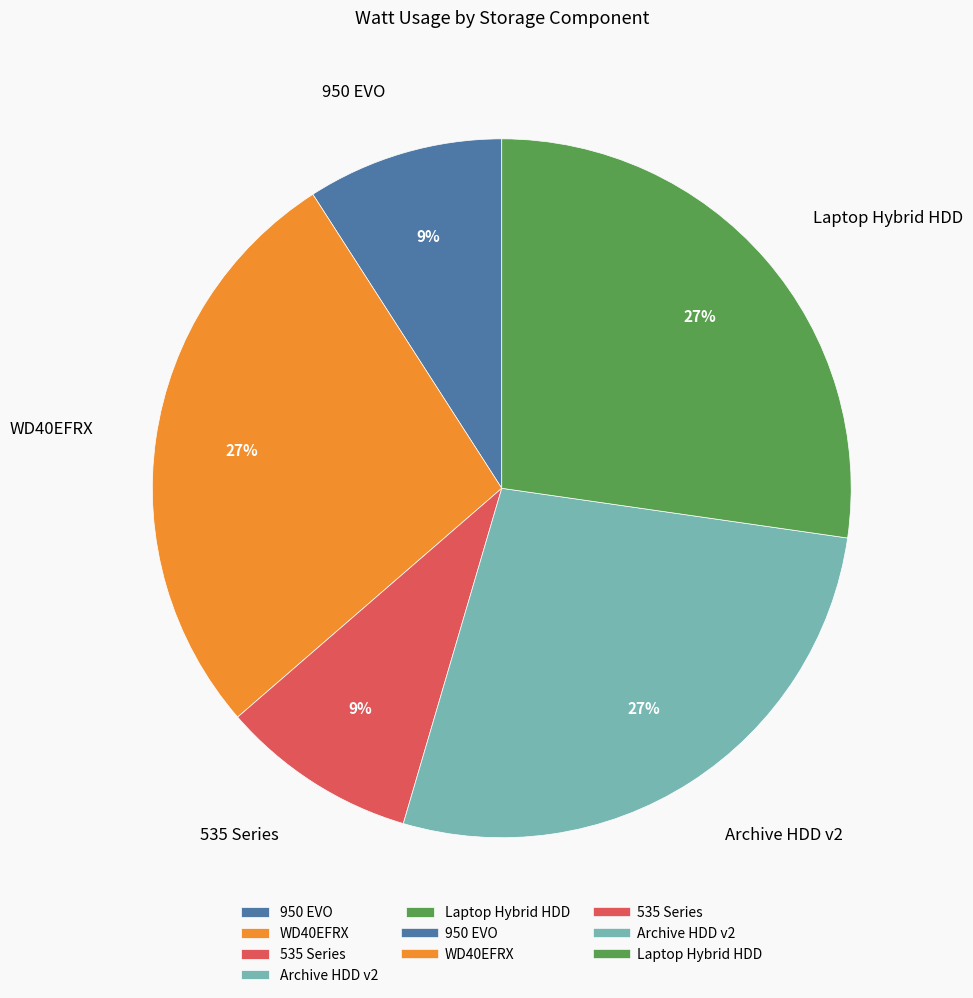

Does any single category account for the majority?

No